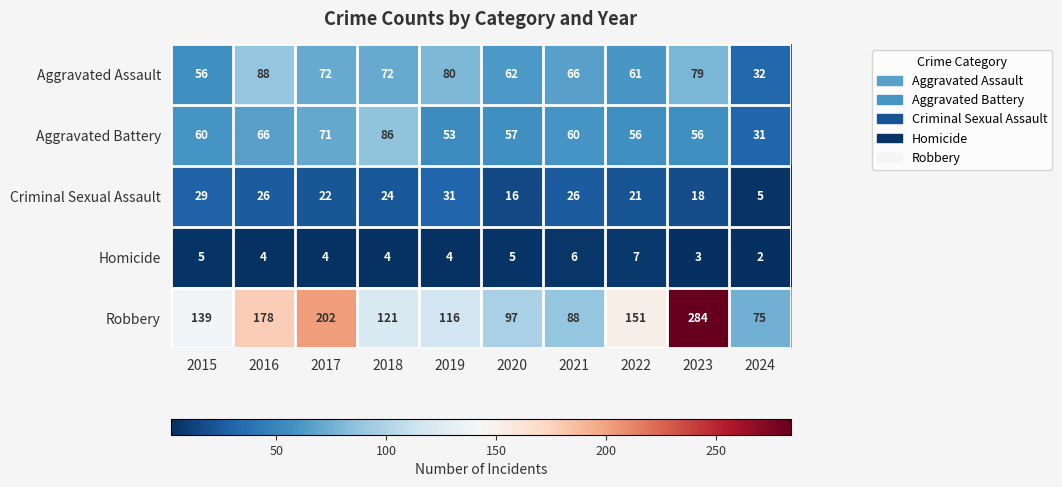

How many values in the Aggravated Battery series are below 60?

5